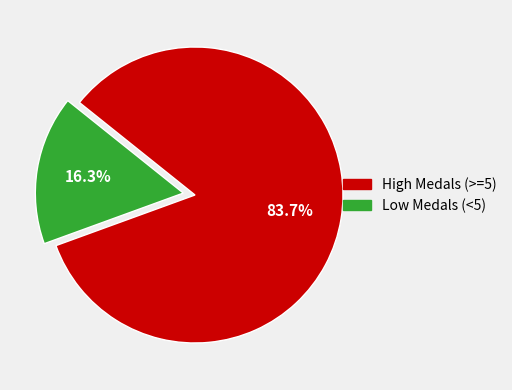

Does any single category account for the majority?

Yes